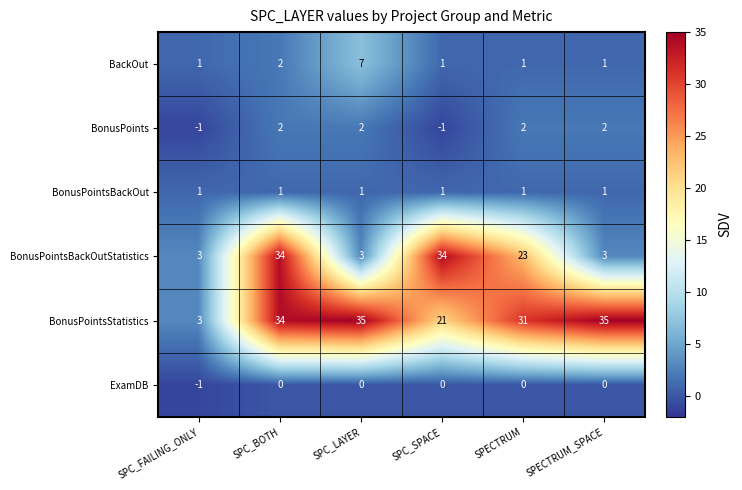

What is the sum of all BonusPointsStatistics values?

159